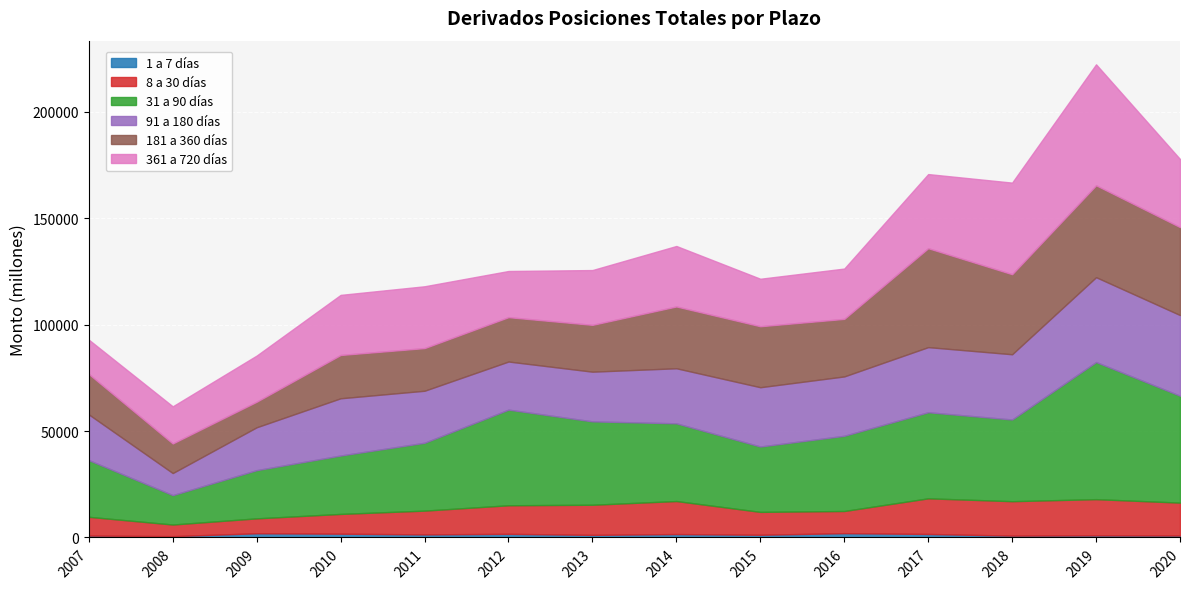

True or false: 1 a 7 días and 181 a 360 días cross at least once.

False